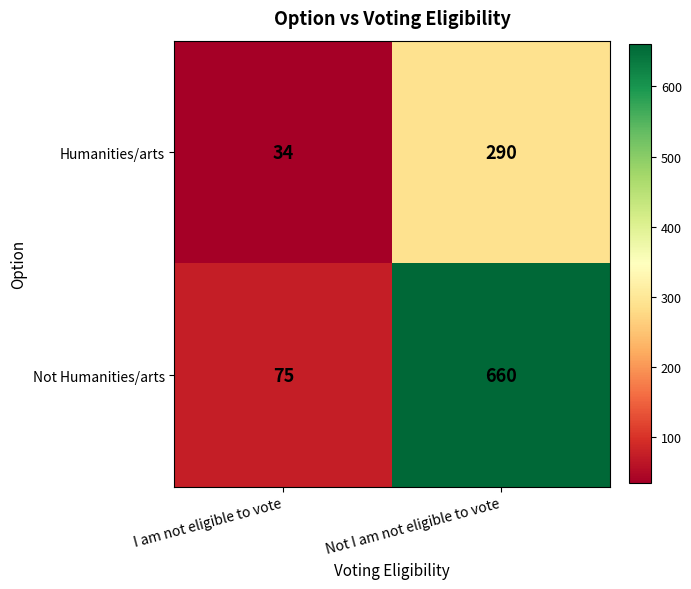

Where is Humanities/arts nearest to the value 162?

I am not eligible to vote